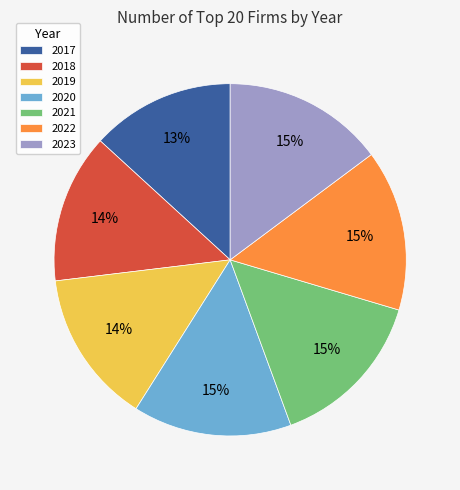

True or false: 2018 accounts for 14% of the total.

True